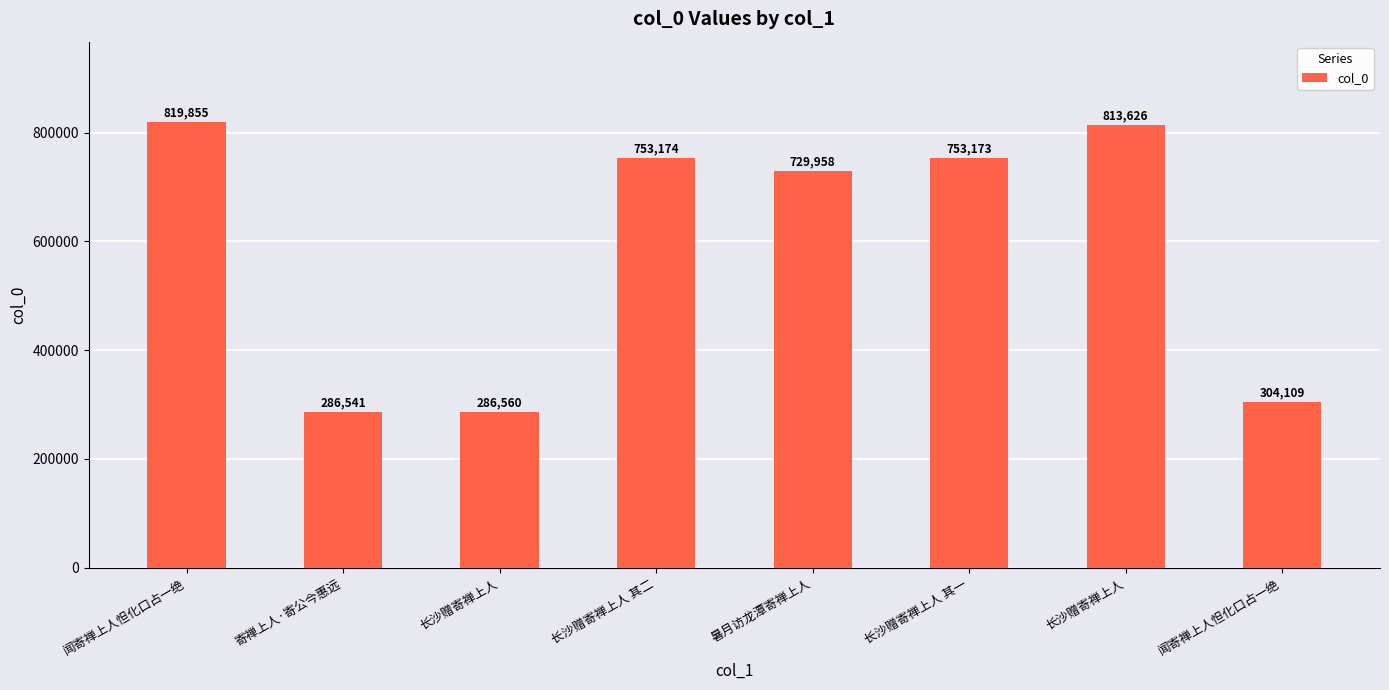

True or false: the data shows 286541 at 寄禅上人·寄公今惠远.

True